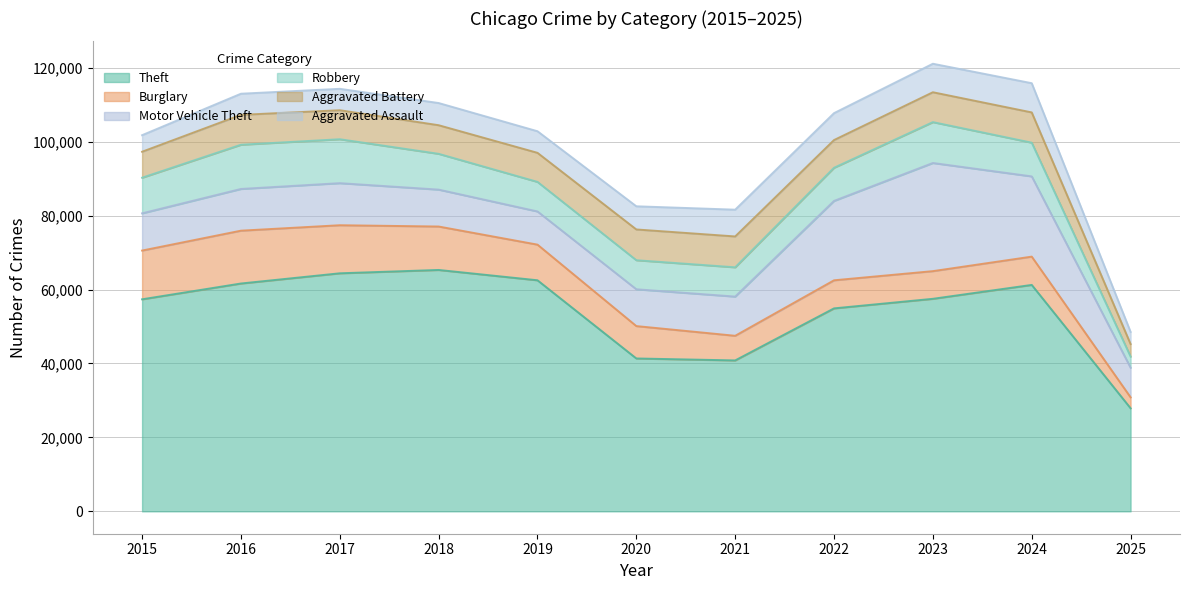

At which label does Motor Vehicle Theft reach its minimum?

2025